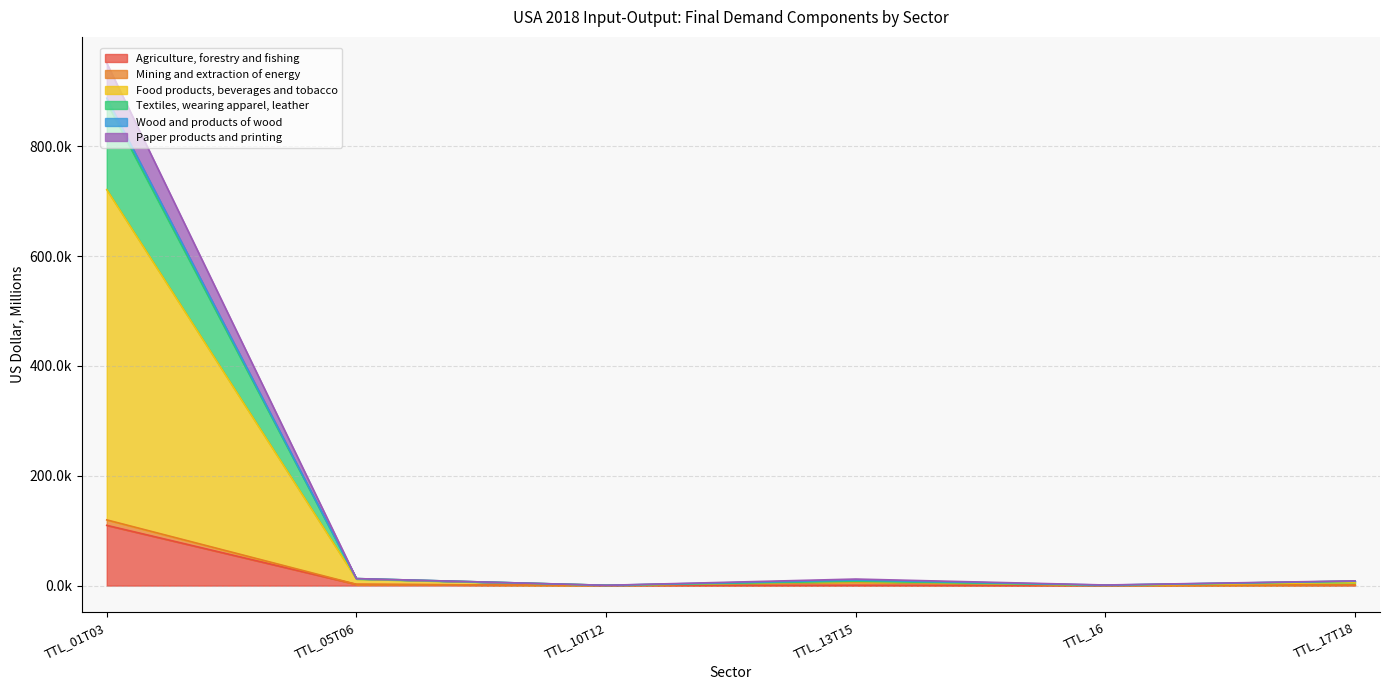

Rank the categories by Textiles, wearing apparel, leather value from lowest to highest.

TTL_10T12, TTL_16, TTL_17T18, TTL_13T15, TTL_05T06, TTL_01T03